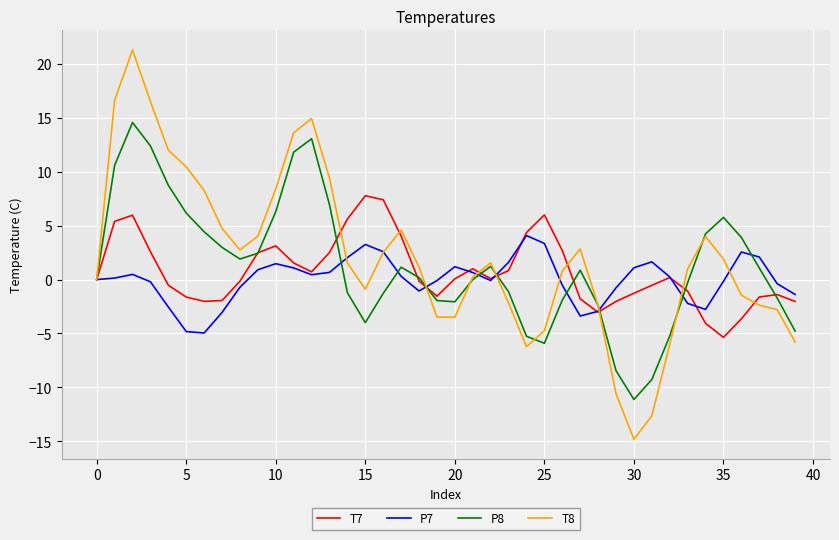

Which series has the widest spread of values?

T8